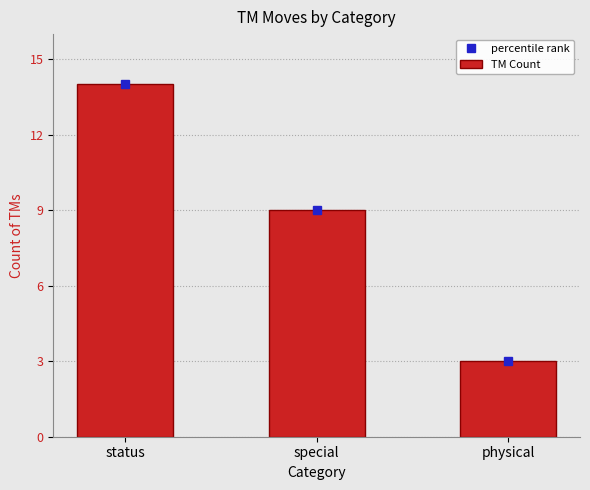

What is the label of the 2nd bar from the right?

special